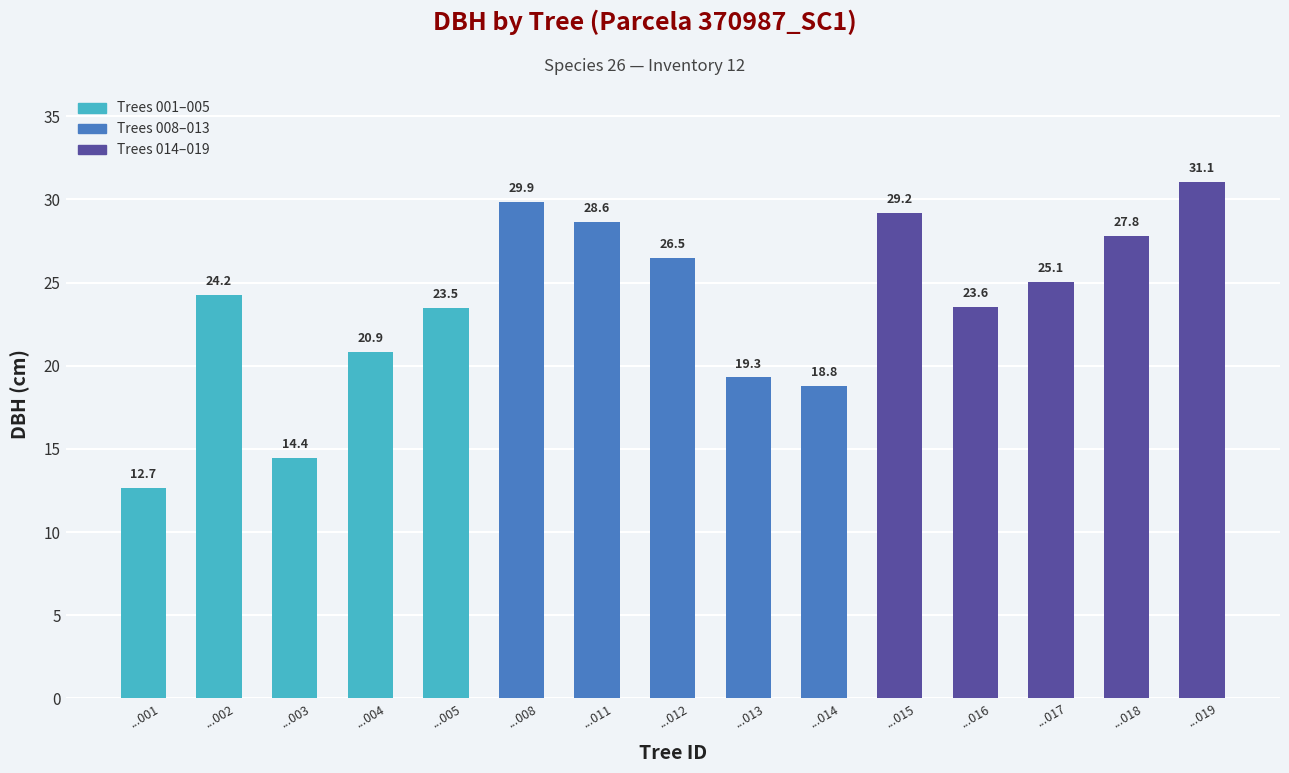

Rank the categories by value from highest to lowest.

...019, ...008, ...015, ...011, ...018, ...012, ...017, ...002, ...016, ...005, ...004, ...013, ...014, ...003, ...001